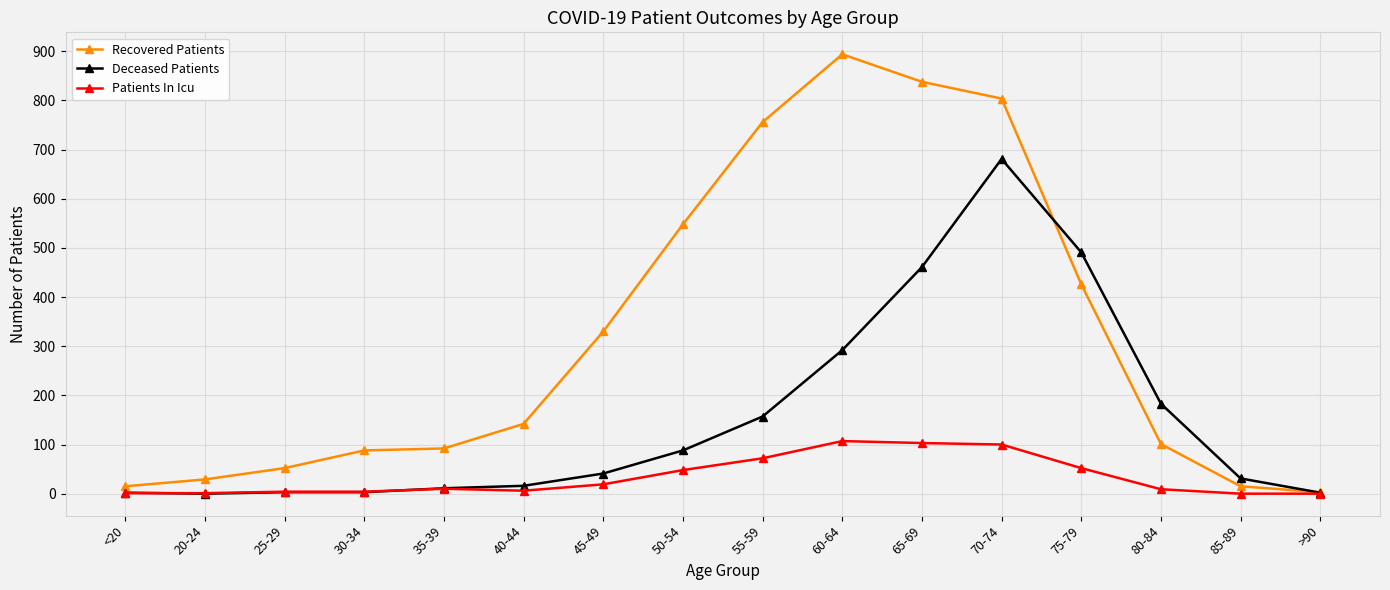

What is the label of the 11th point from the right?

40-44